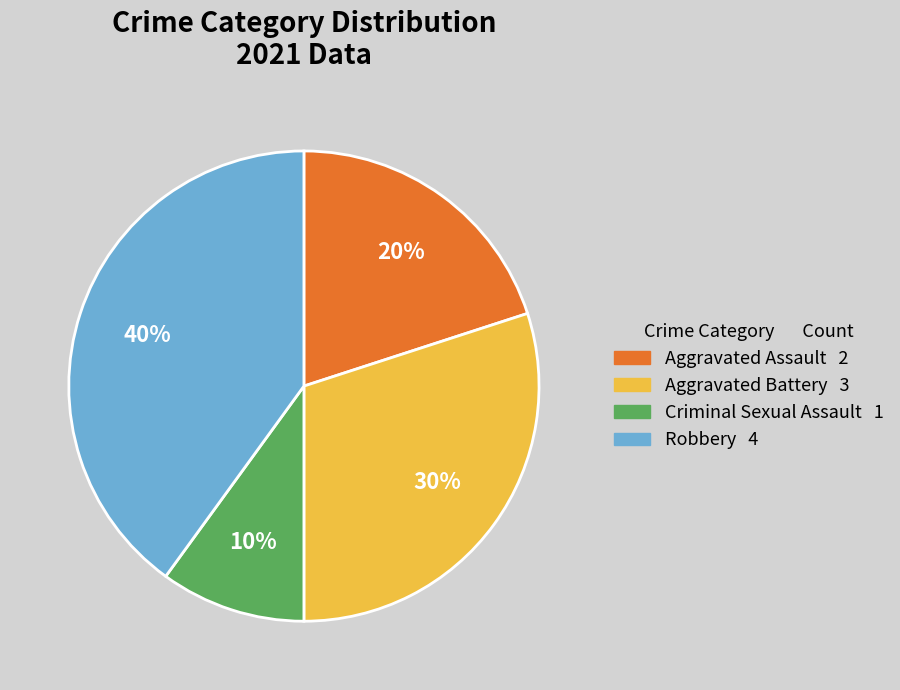

Is Criminal Sexual Assault the majority of the pie?

No